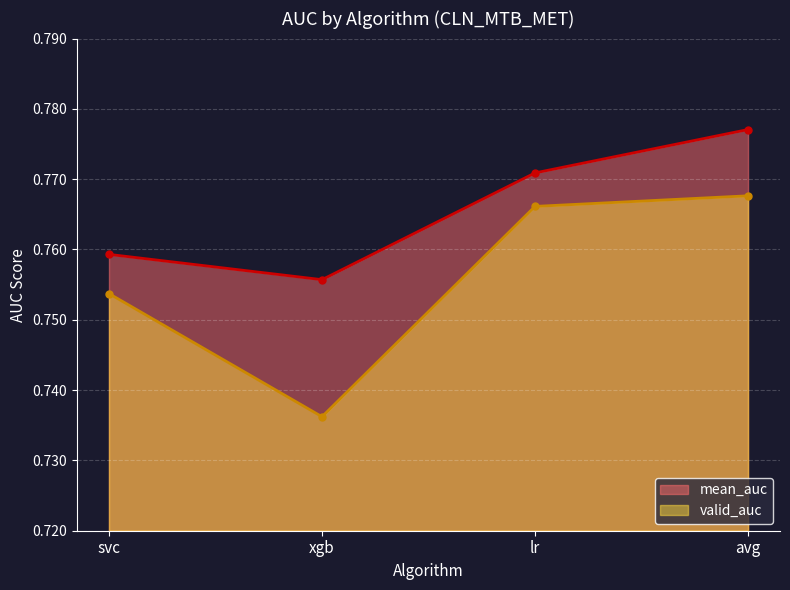

Reading left to right, transcribe all the data shown in this chart.

mean_auc: svc=0.8	xgb=0.8	lr=0.8	avg=0.8
valid_auc: svc=0.8	xgb=0.7	lr=0.8	avg=0.8